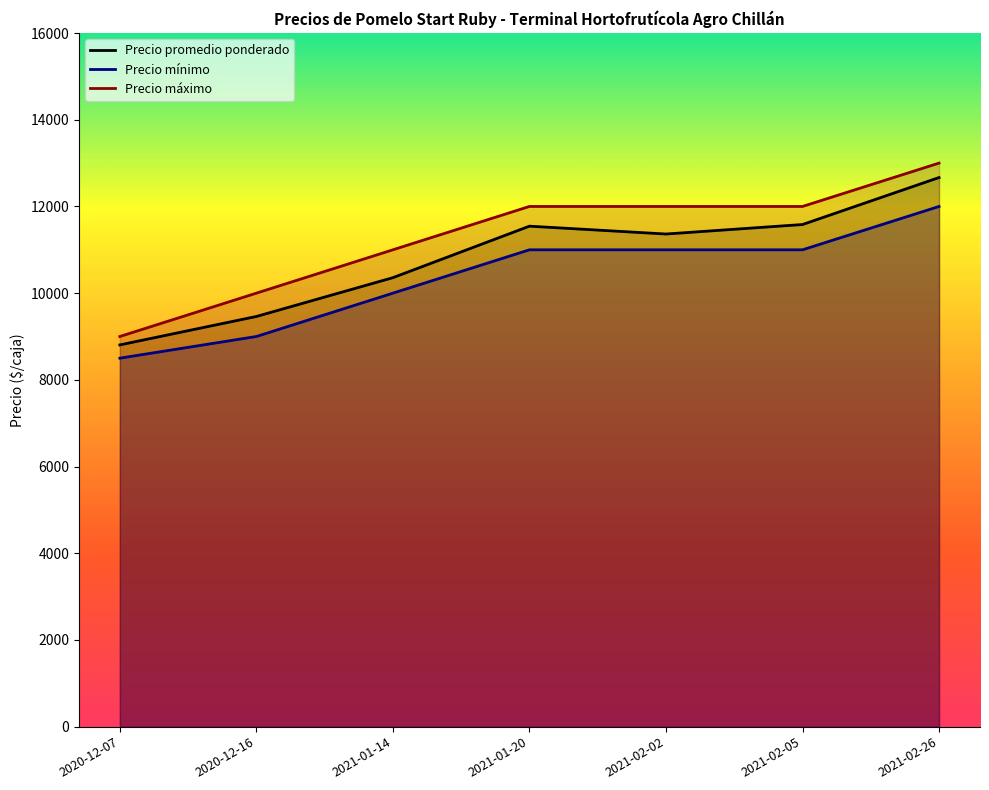

The Precio promedio ponderado series shows 12667 at 2021-02-26. True or false?

True